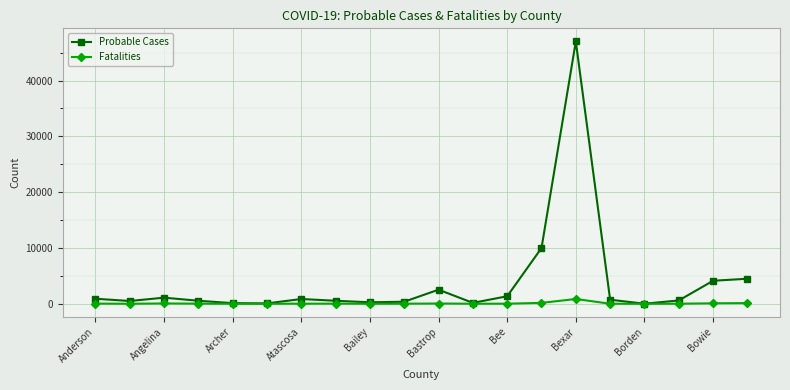

What is the greatest value displayed?

47006